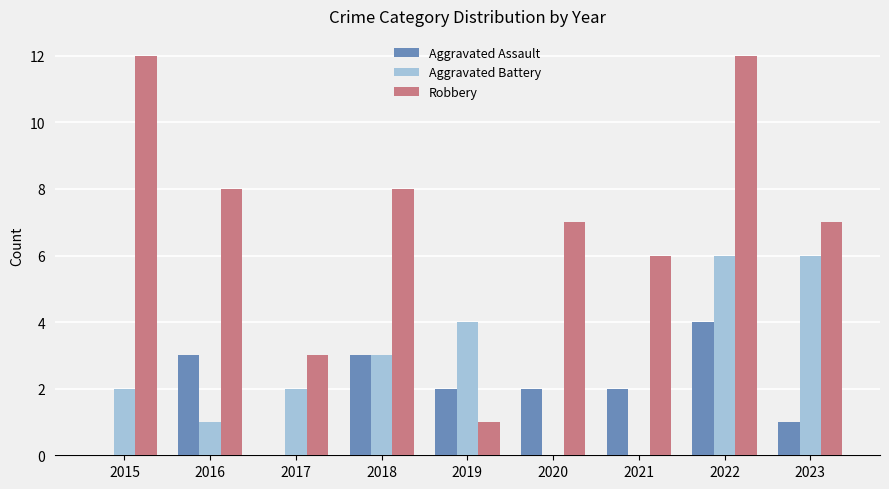

Reading left to right, list all the values displayed in this chart.

Aggravated Assault: 0	3	0	3	2	2	2	4	1
Aggravated Battery: 2	1	2	3	4	0	0	6	6
Robbery: 12	8	3	8	1	7	6	12	7